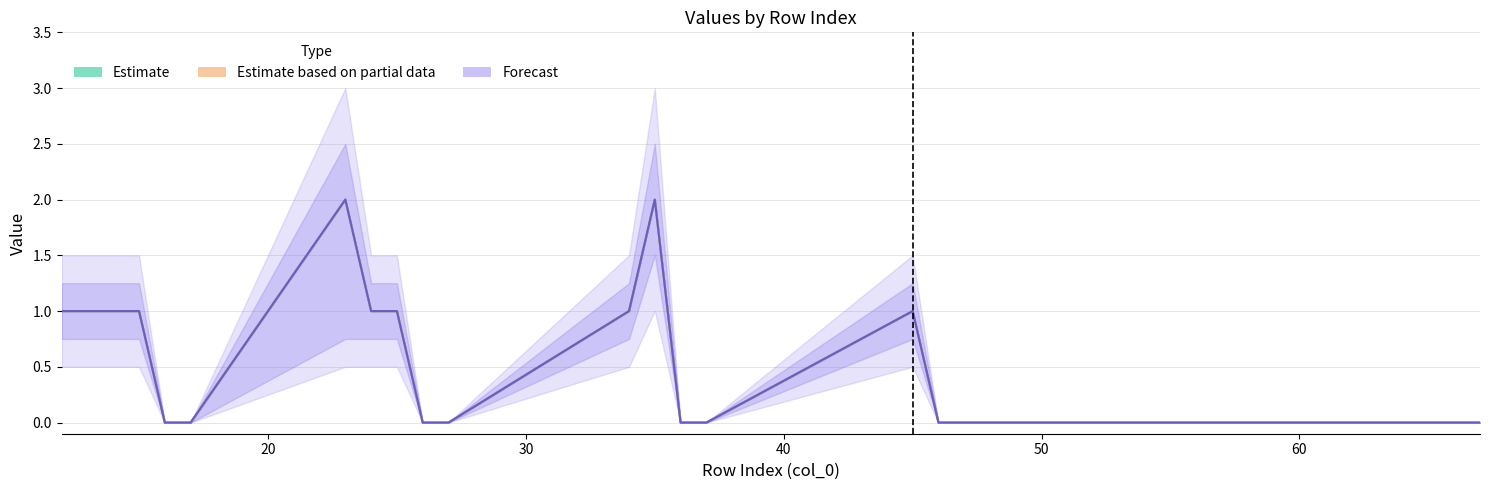

The Estimate series shows -1 at 14. True or false?

False